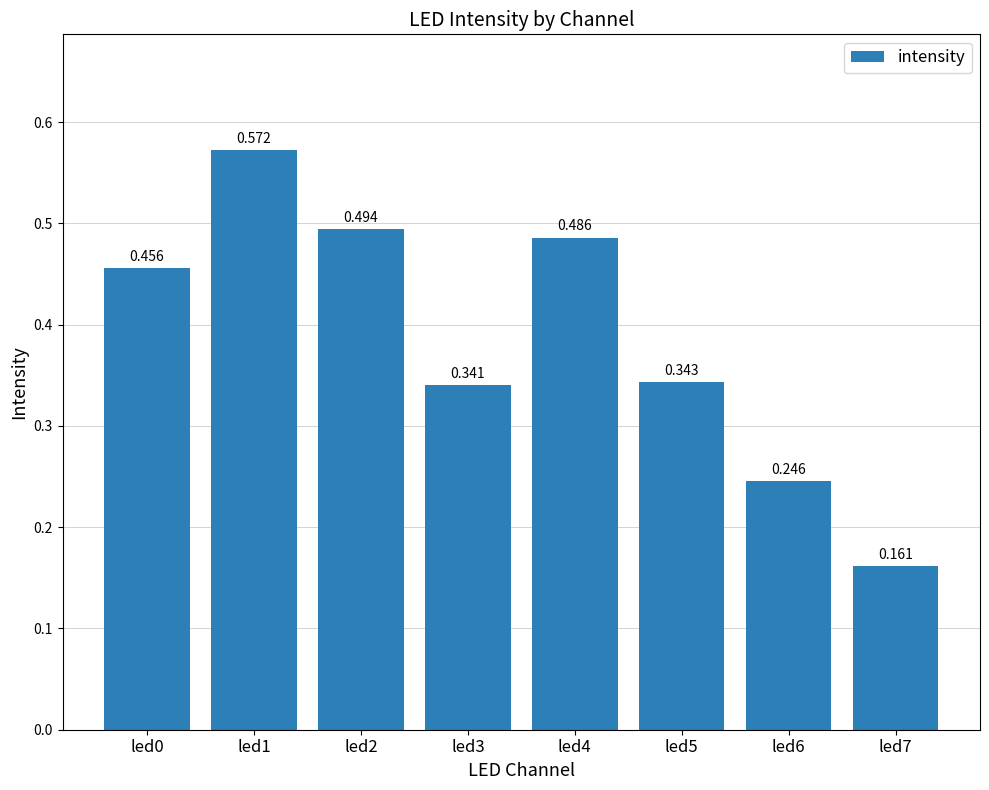

Count the number of categories in the chart.

8